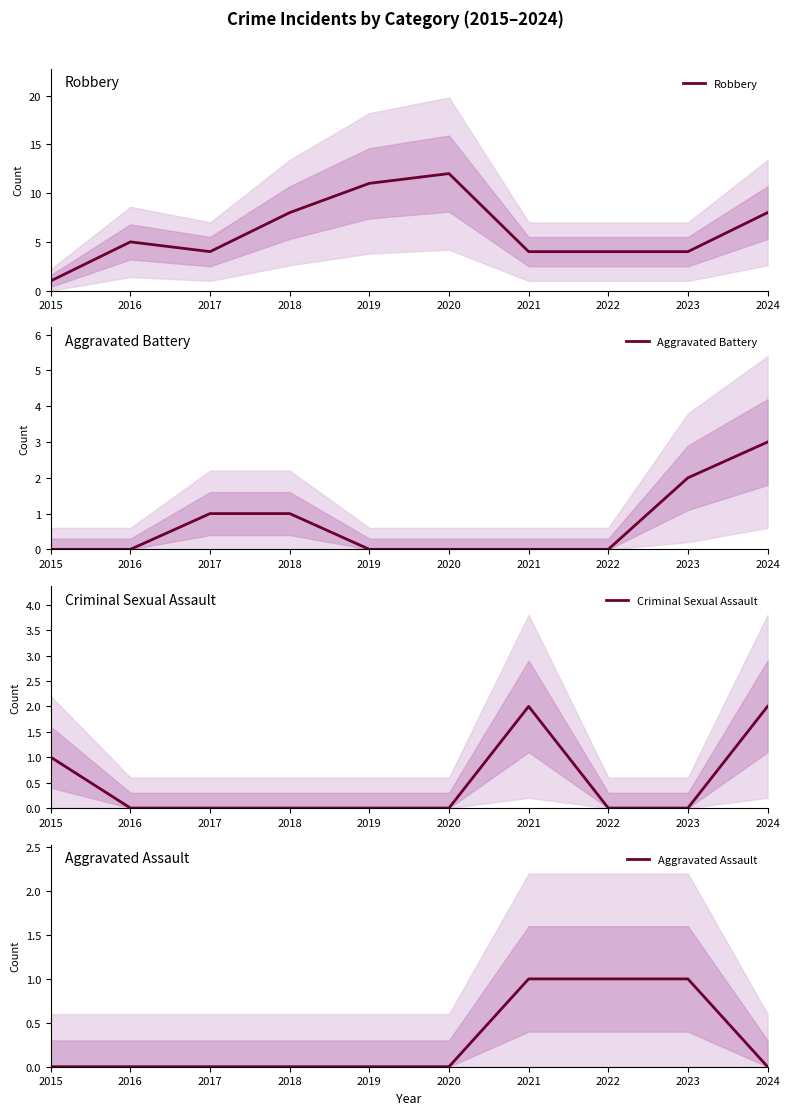

Is the value of Aggravated Battery at 2021 greater than the value of Criminal Sexual Assault at 2022?

No